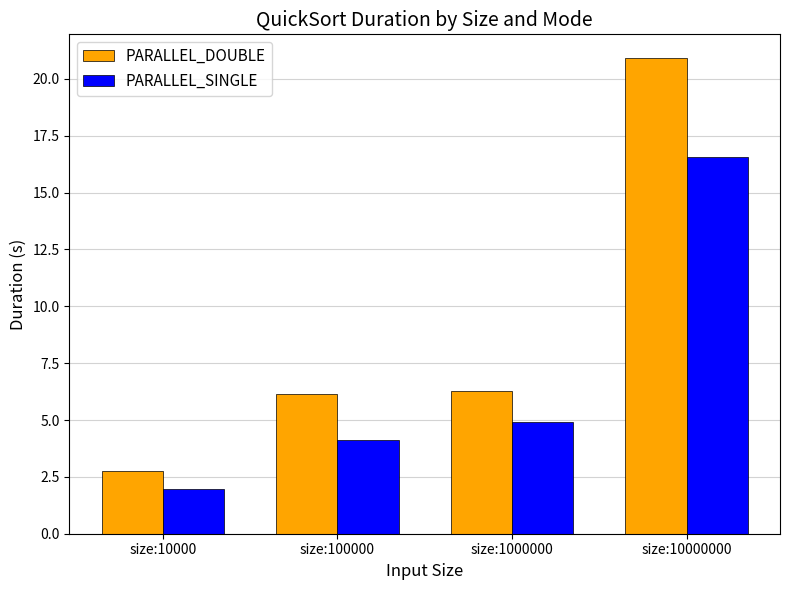

How many bars are there in each group?

2